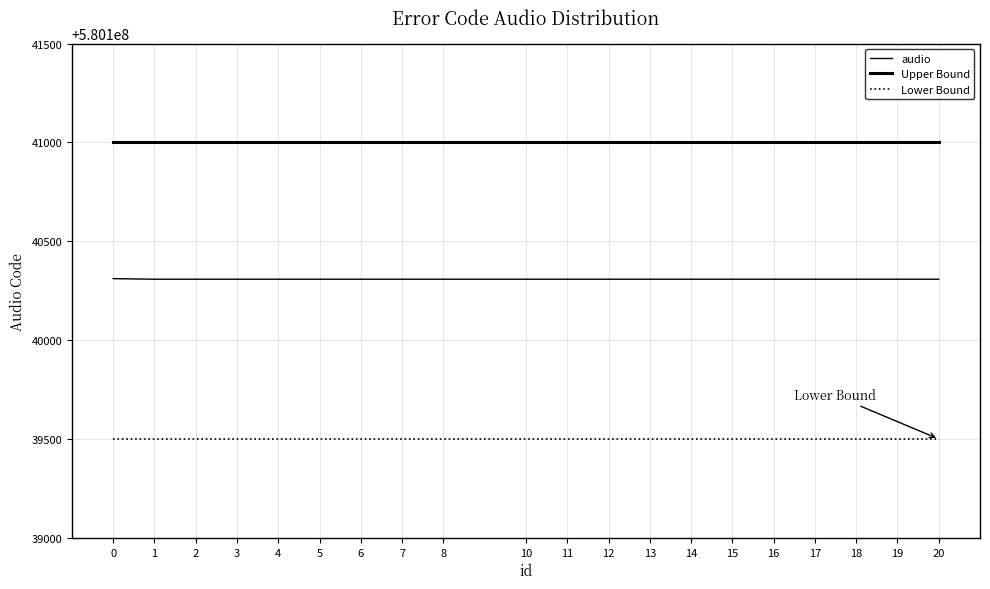

Count the number of data series in this chart.

3